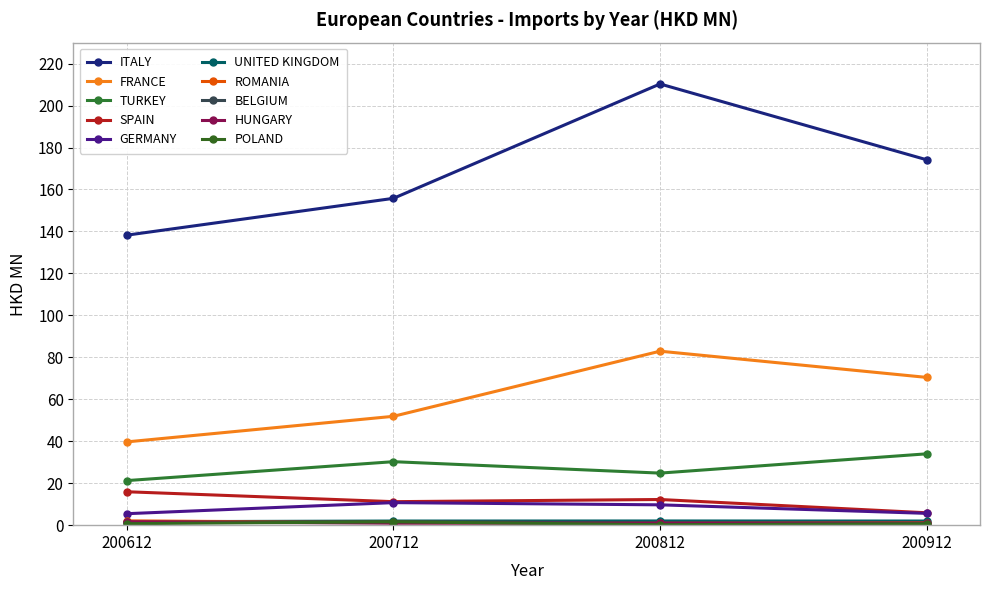

How many series are shown in this chart?

10